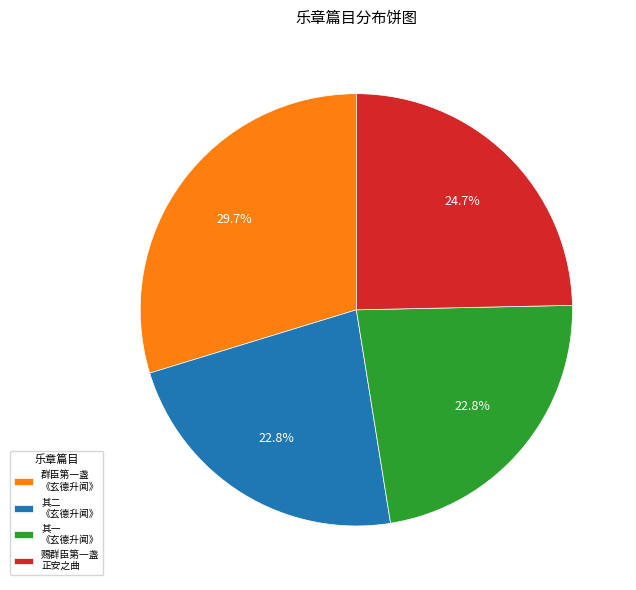

Which category has the biggest portion of the pie?

群臣第一盏 《玄德升闻》